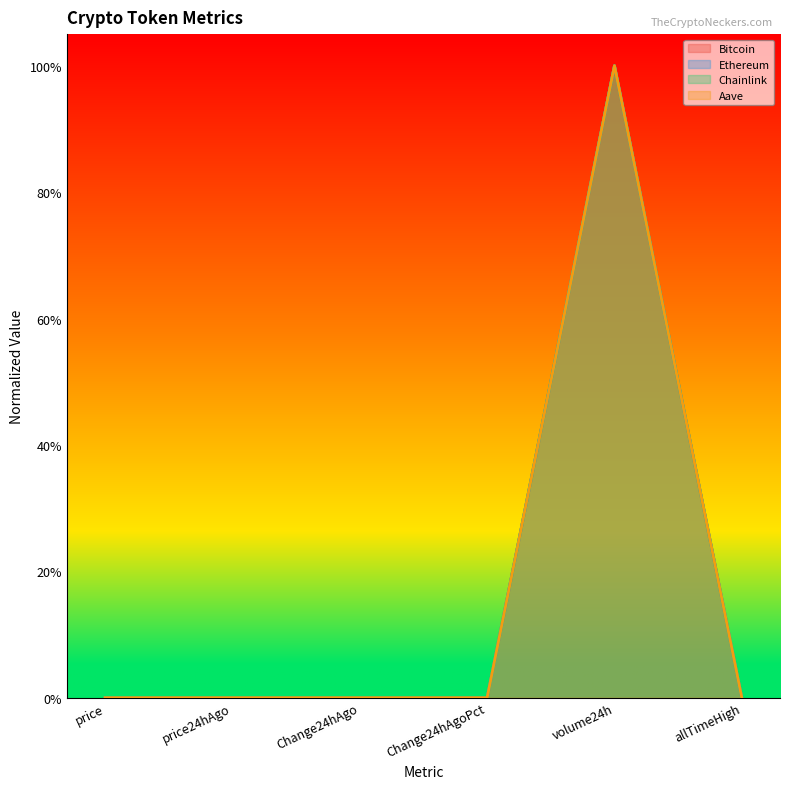

What is the sum of the Bitcoin values at price24hAgo and volume24h?

1.0